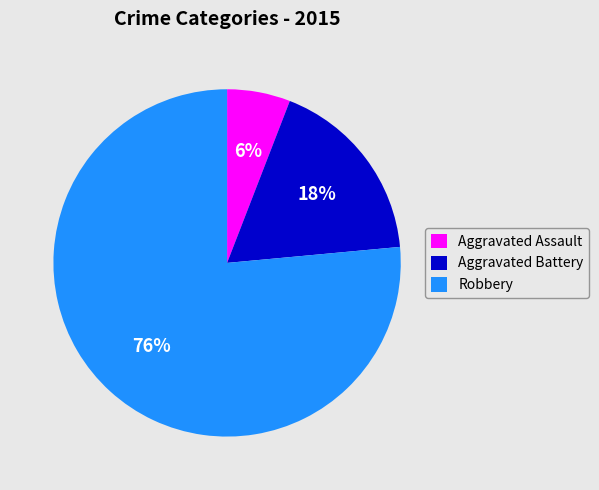

The Aggravated Assault slice represents 15% of the pie. True or false?

False